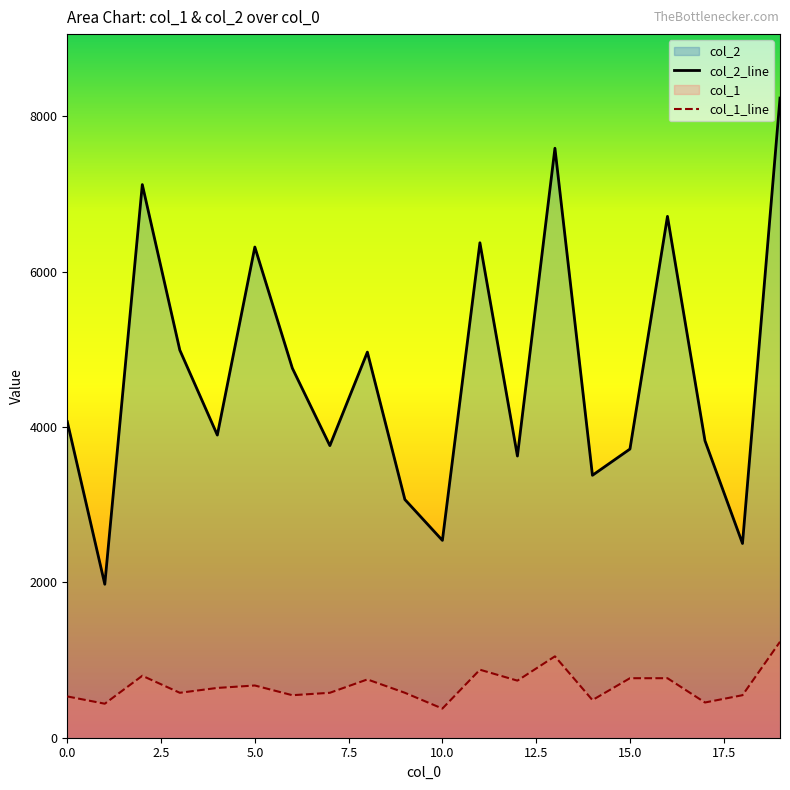

What is the value of the col_1_line point at the 12th from the left?

875.7